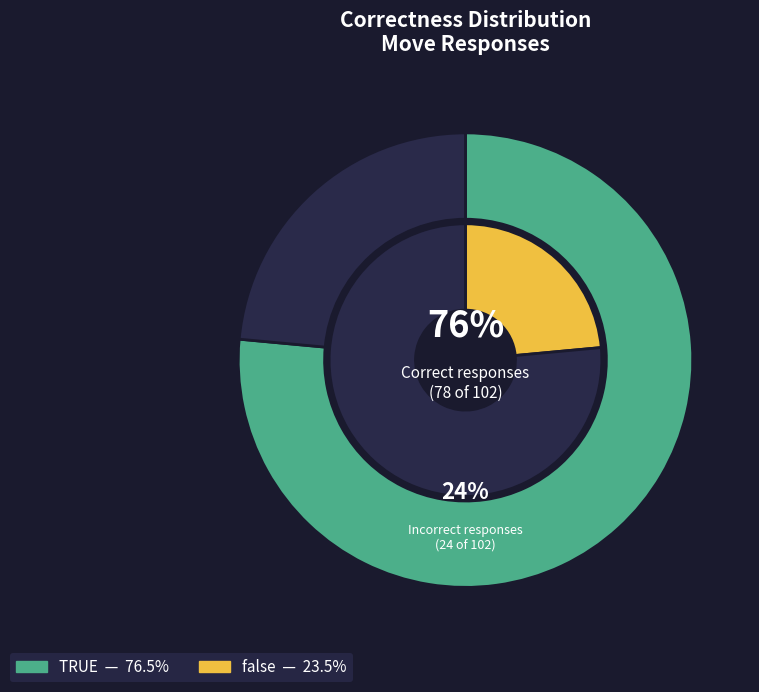

Rank the categories by value from highest to lowest.

TRUE, false